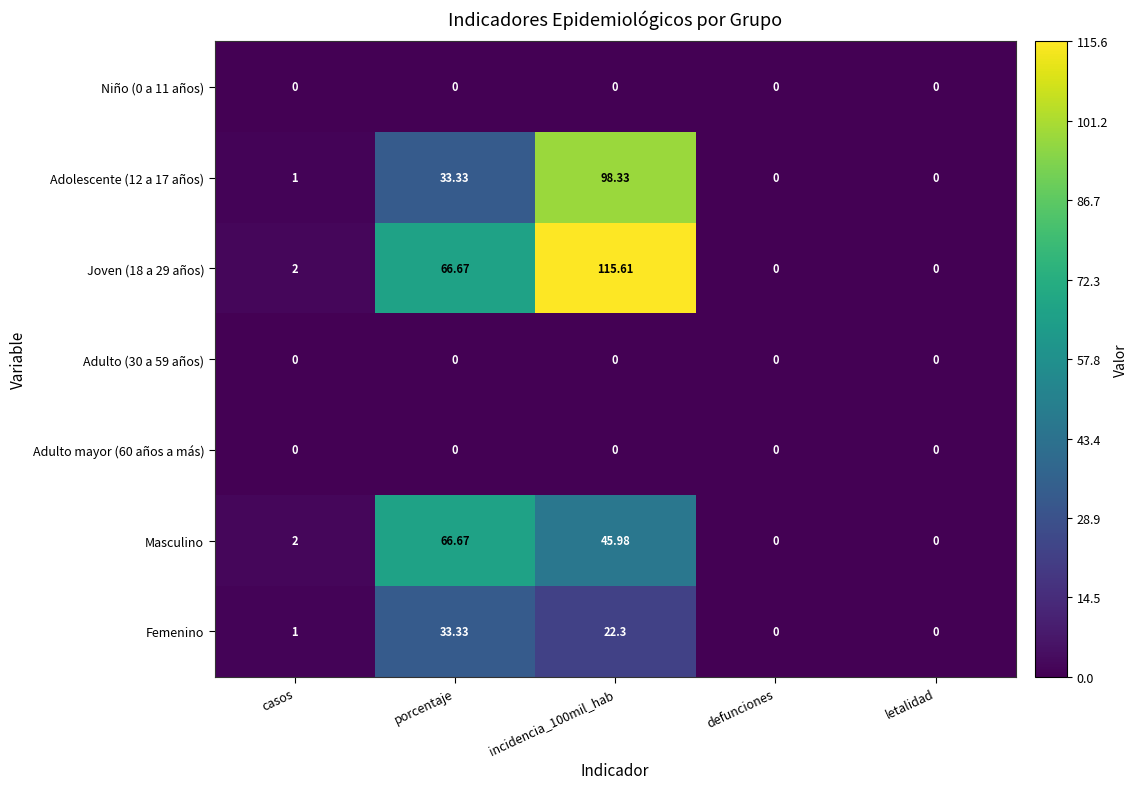

Is the value of Joven (18 a 29 años) at porcentaje greater than the value of Niño (0 a 11 años) at incidencia_100mil_hab?

Yes